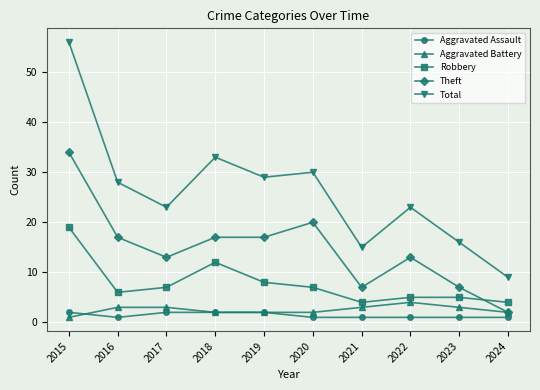

Reading right to left, transcribe all the data shown in this chart.

Aggravated Assault: 1	1	1	1	1	2	2	2	1	2
Aggravated Battery: 2	3	4	3	2	2	2	3	3	1
Robbery: 4	5	5	4	7	8	12	7	6	19
Theft: 2	7	13	7	20	17	17	13	17	34
Total: 9	16	23	15	30	29	33	23	28	56